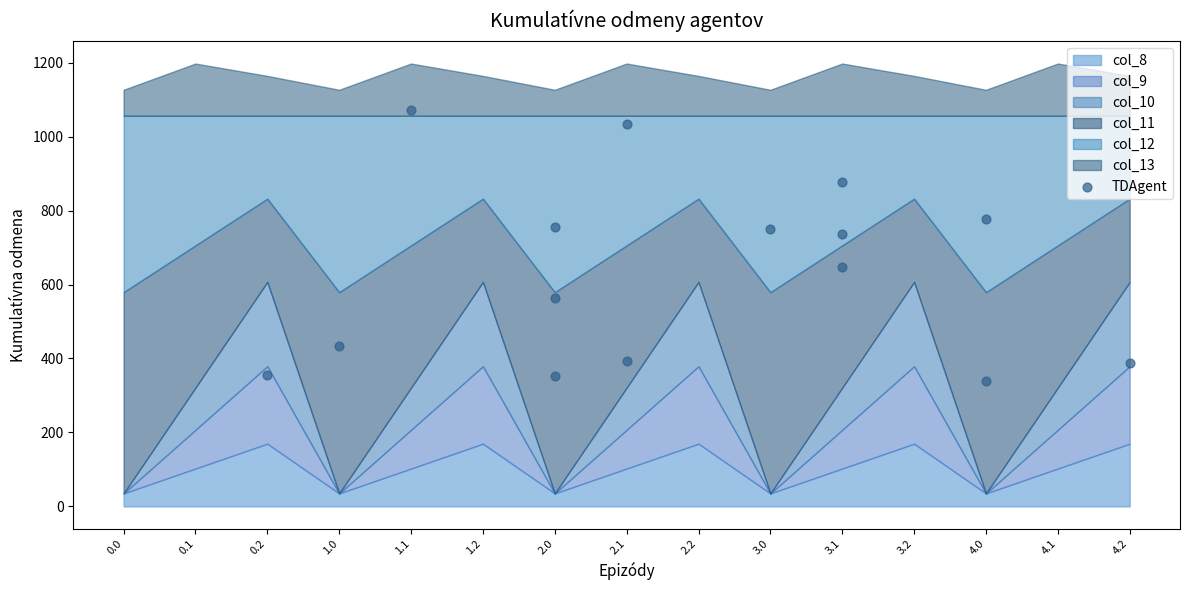

What is the range of Y values (max minus min)?

733.8